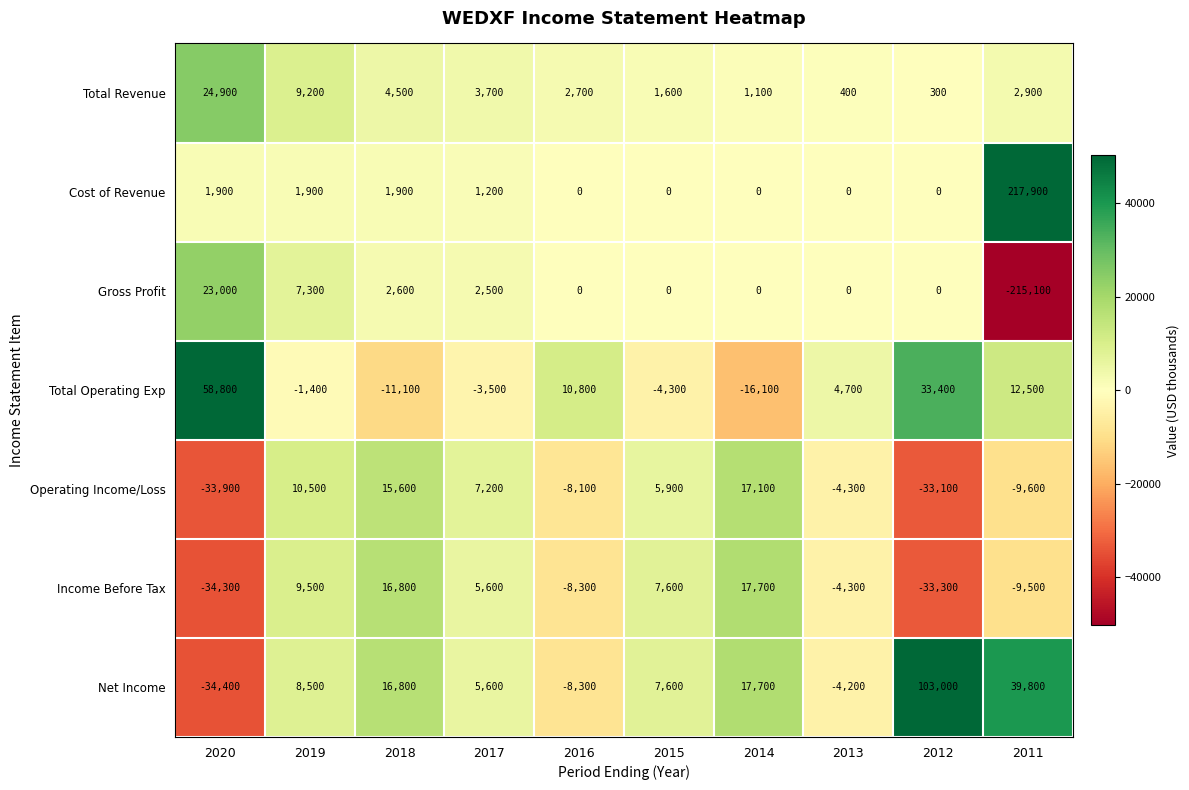

How many categories are shown in the chart?

10